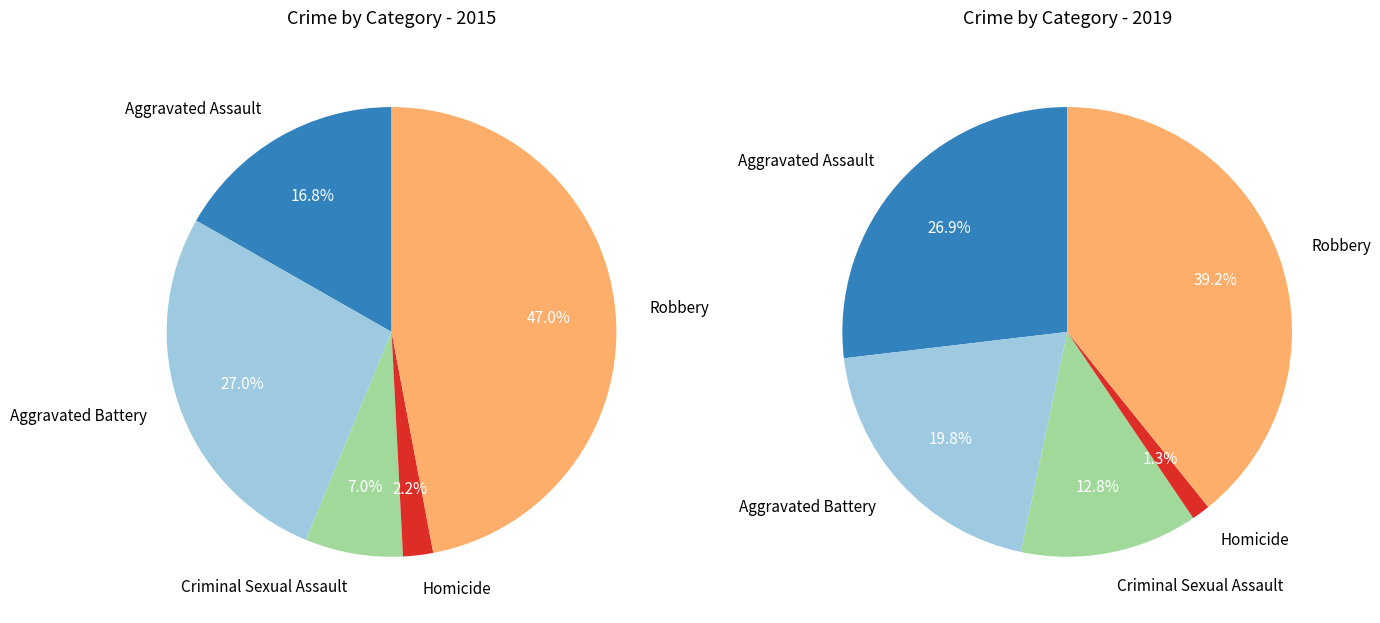

Is it true that Homicide is 1% of the pie?

False